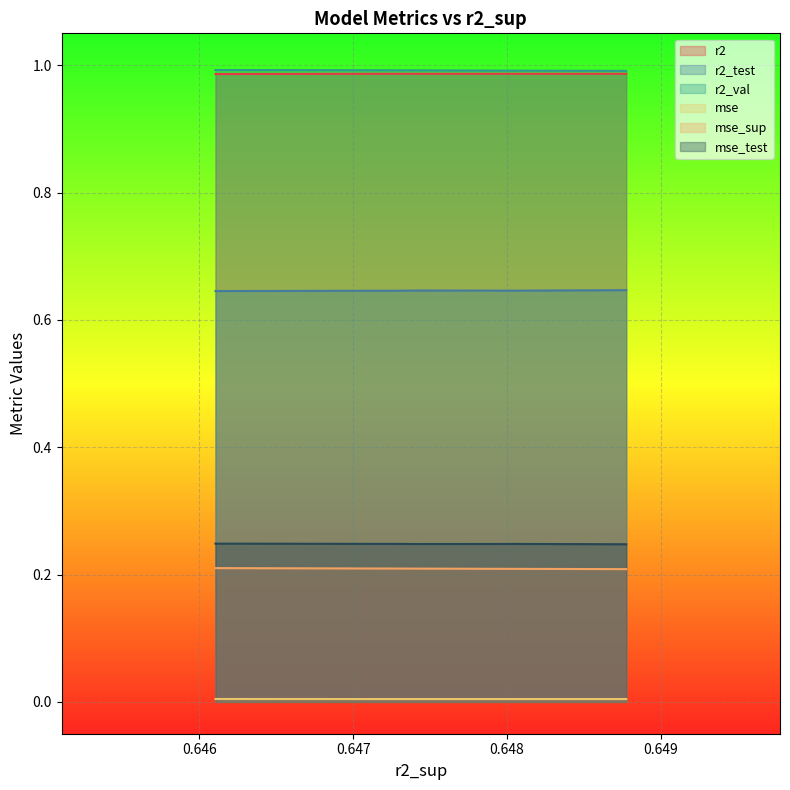

How many distinct data groups are displayed?

6